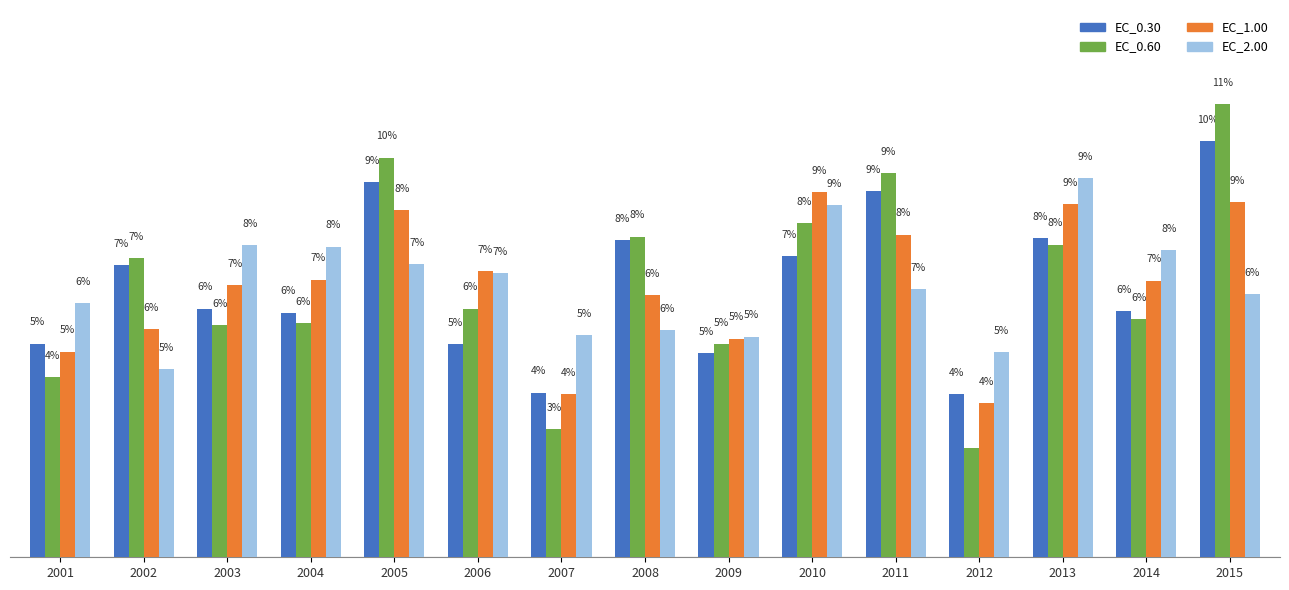

Which series has the largest range (max minus min)?

EC_0.60